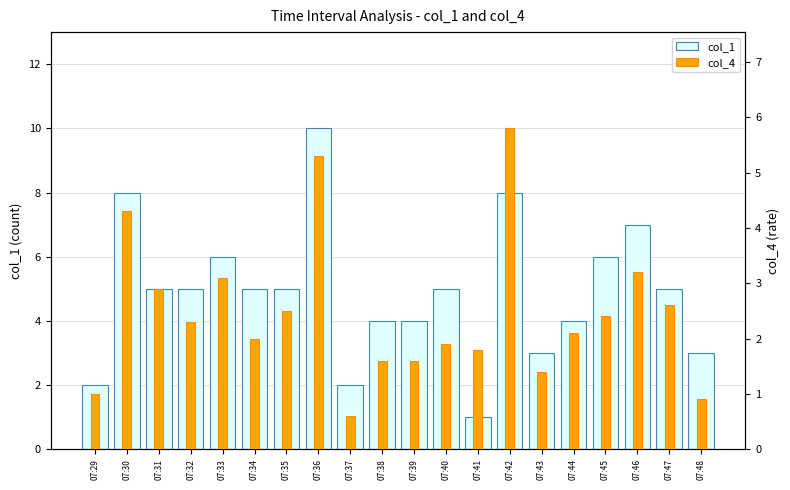

What is the greatest value displayed?

10.0